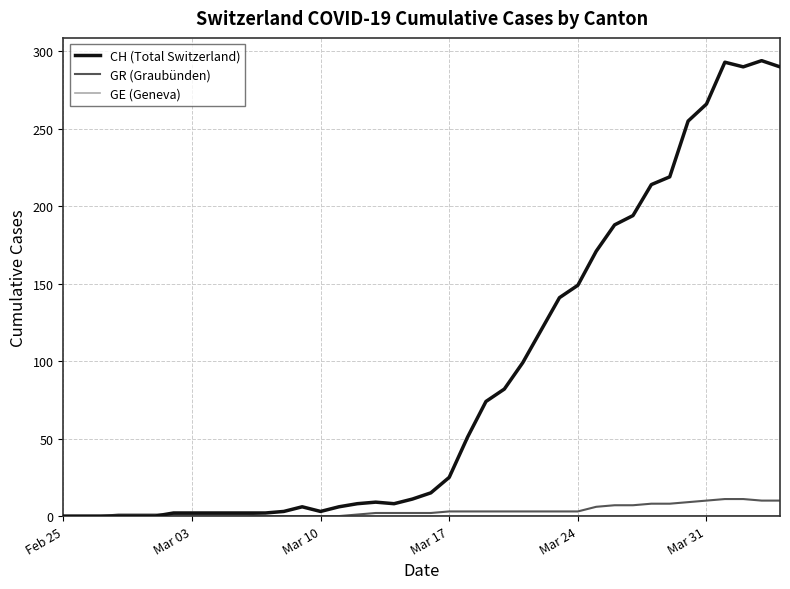

What is the greatest value displayed?

294